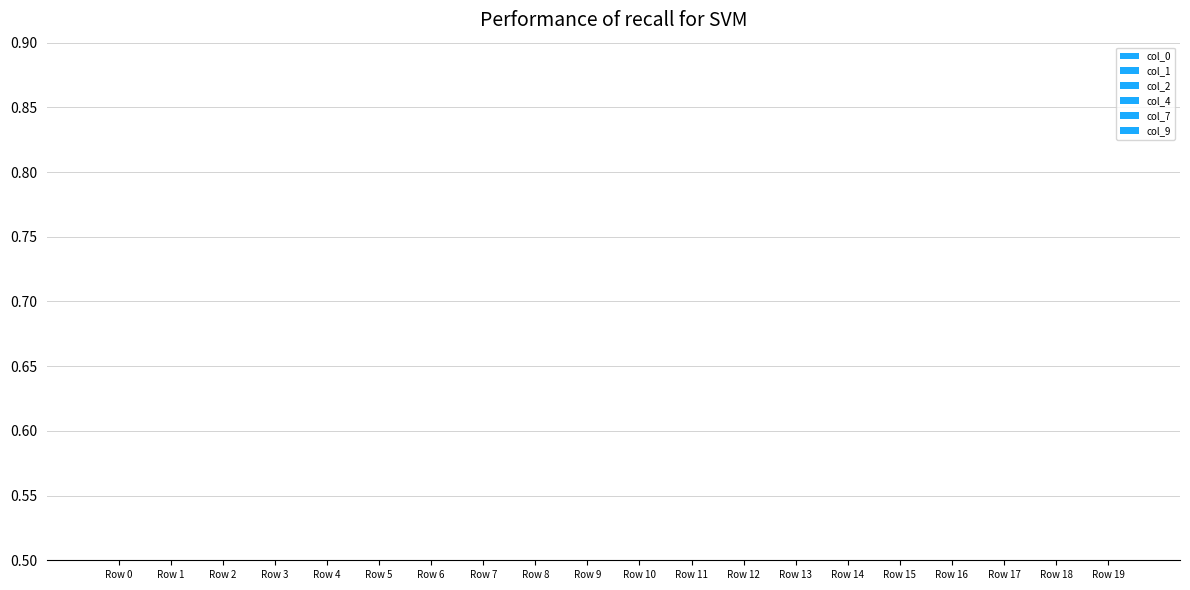

Are the bars grouped side by side (vs. stacked)?

Yes